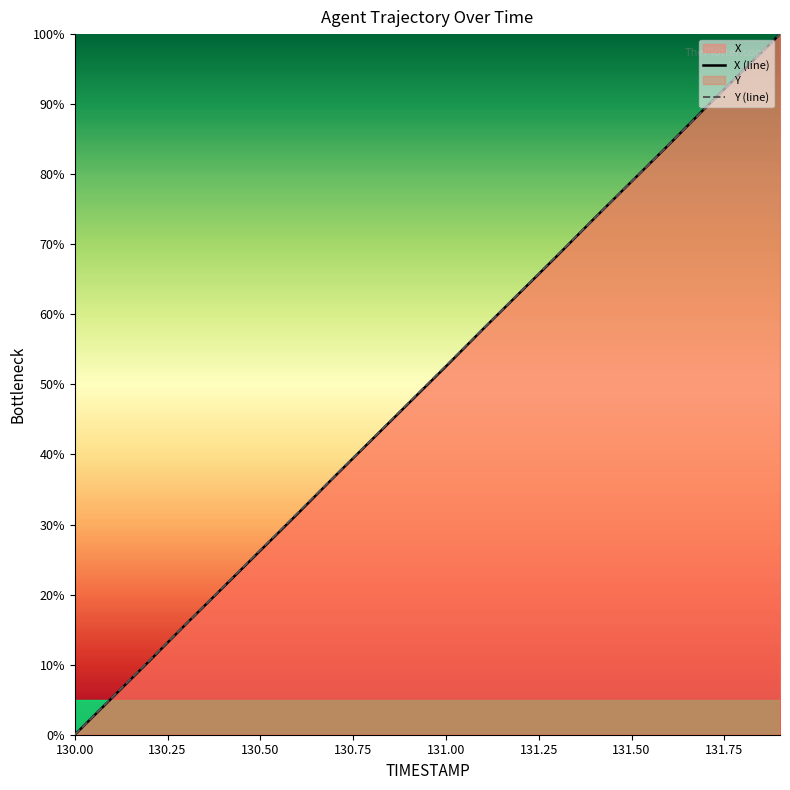

Which label corresponds to the smallest value in the chart?

130.00